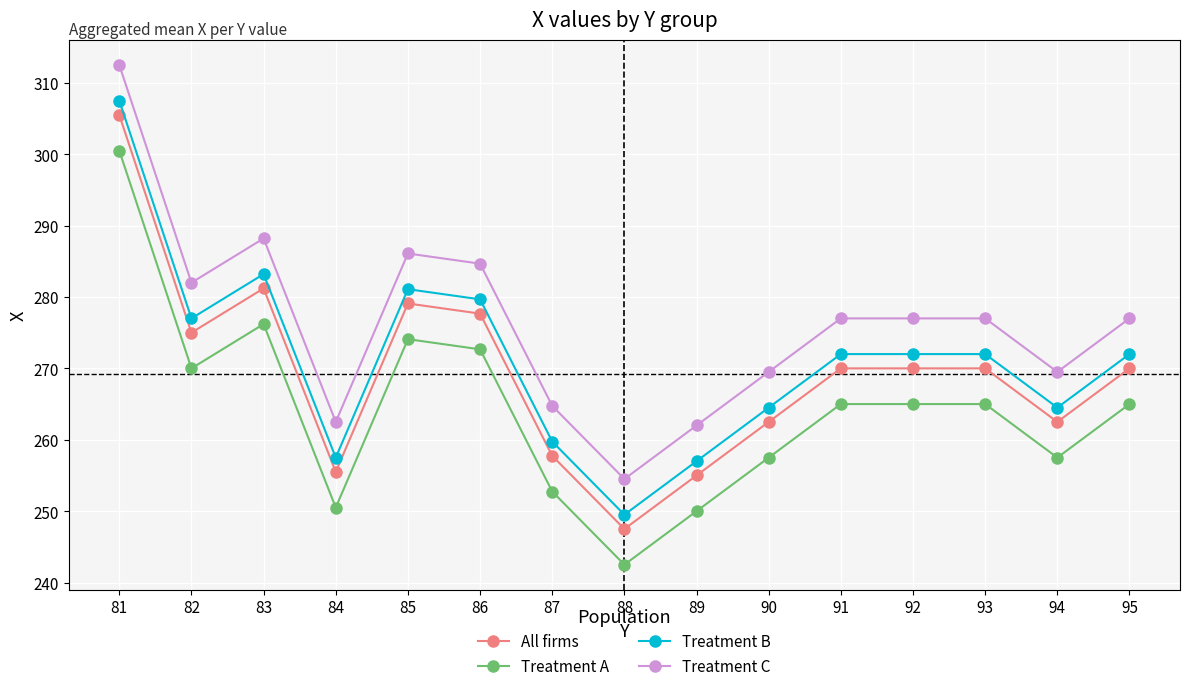

At how many categories does at least one series exceed 261?

14